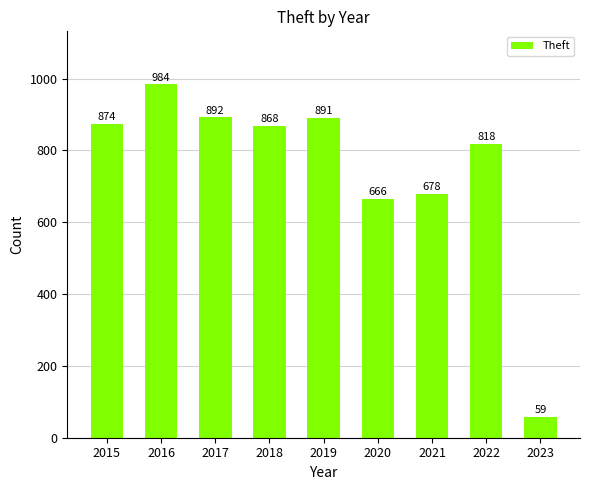

Rank the categories by value from lowest to highest.

2023, 2020, 2021, 2022, 2018, 2015, 2019, 2017, 2016